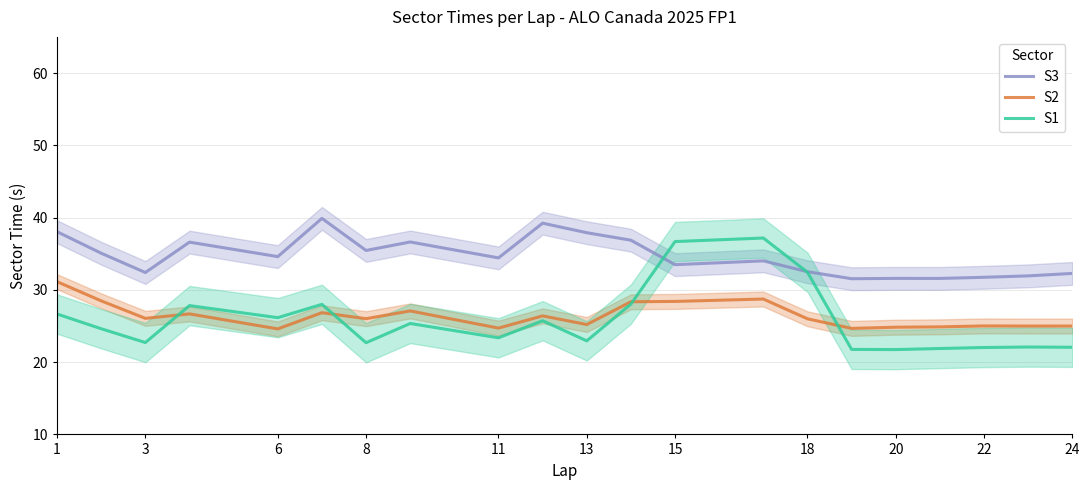

How many intersections are there between S1 and S3?

2